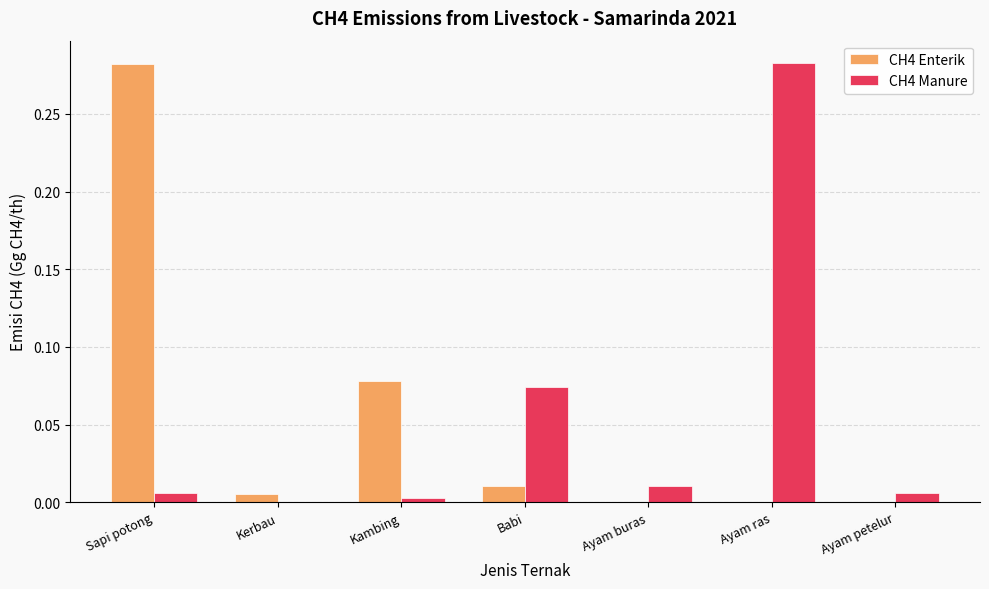

The CH4 Manure series shows 0.0 at Kerbau. True or false?

True